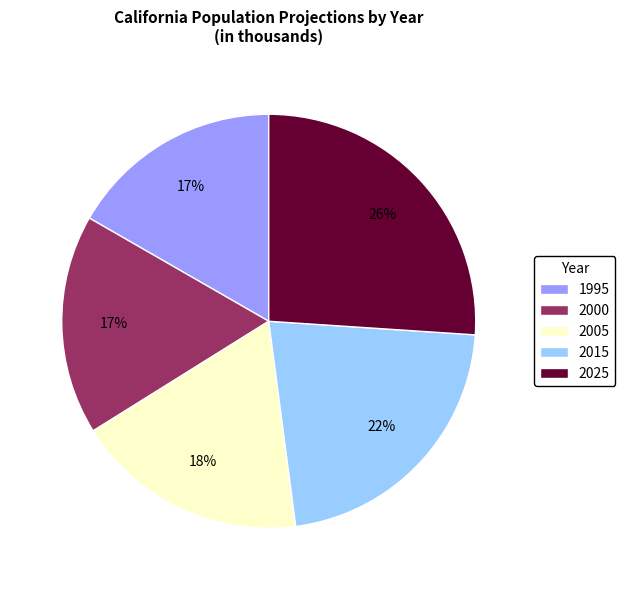

Is it true that 2005 is 28% of the pie?

False